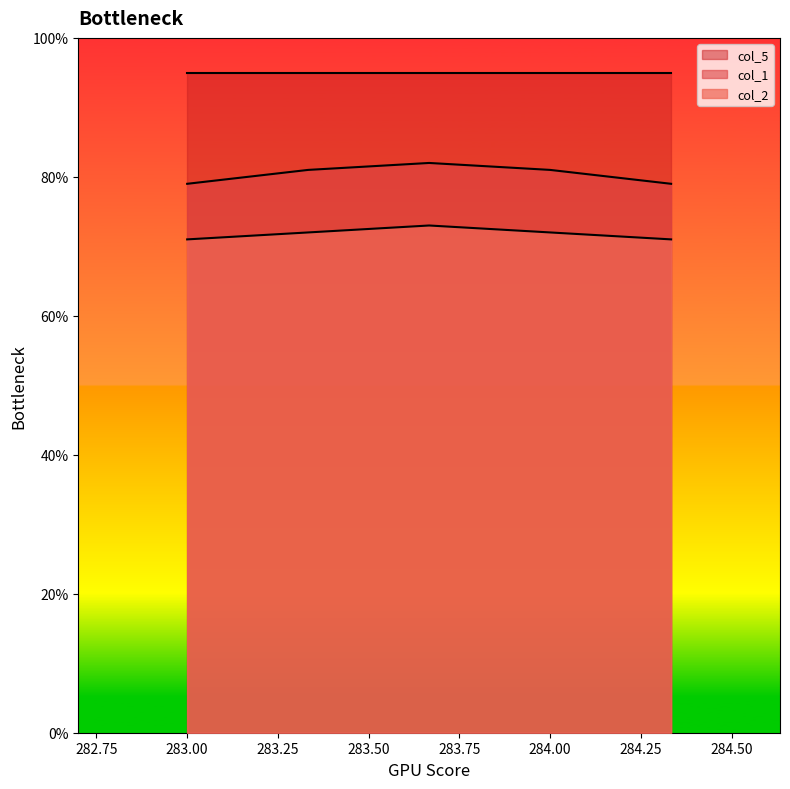

The value of col_5 at 283.00 is 28. True or false?

False